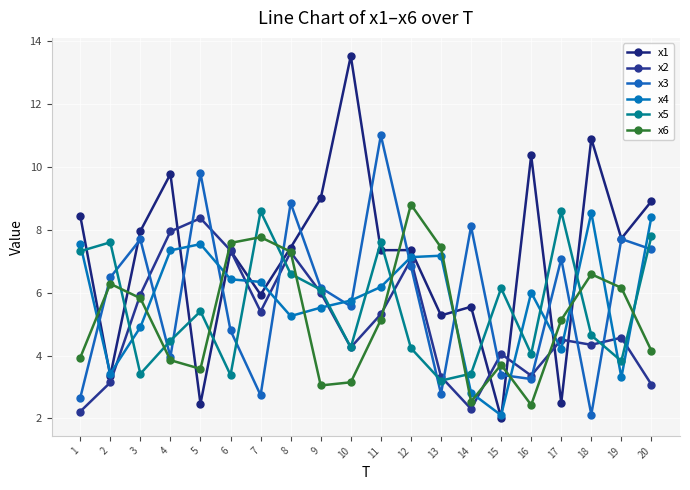

Reading right to left, list all the values displayed in this chart.

x1: 20=8.9	19=7.7	18=10.9	17=2.5	16=10.4	15=2.0	14=5.6	13=5.3	12=7.4	11=7.4	10=13.5	9=9.0	8=7.4	7=5.9	6=7.3	5=2.5	4=9.8	3=8.0	2=3.3	1=8.5
x2: 20=3.1	19=4.6	18=4.3	17=4.5	16=3.4	15=4.1	14=2.3	13=3.3	12=7.1	11=5.3	10=4.3	9=6.0	8=7.3	7=5.4	6=7.3	5=8.4	4=7.9	3=5.9	2=3.1	1=2.2
x3: 20=7.4	19=7.7	18=2.1	17=7.1	16=3.3	15=3.4	14=8.1	13=2.8	12=6.9	11=11.0	10=5.6	9=6.2	8=8.9	7=2.7	6=4.8	5=9.8	4=4.0	3=7.7	2=6.5	1=2.6
x4: 20=8.4	19=3.3	18=8.5	17=4.2	16=6.0	15=2.1	14=2.8	13=7.2	12=7.1	11=6.2	10=5.8	9=5.5	8=5.3	7=6.3	6=6.4	5=7.5	4=7.3	3=4.9	2=3.4	1=7.6
x5: 20=7.8	19=3.8	18=4.6	17=8.6	16=4.0	15=6.1	14=3.4	13=3.2	12=4.2	11=7.6	10=4.3	9=6.1	8=6.6	7=8.6	6=3.4	5=5.4	4=4.5	3=3.4	2=7.6	1=7.3
x6: 20=4.1	19=6.2	18=6.6	17=5.1	16=2.4	15=3.7	14=2.5	13=7.4	12=8.8	11=5.1	10=3.1	9=3.0	8=7.3	7=7.8	6=7.6	5=3.6	4=3.9	3=5.8	2=6.3	1=3.9